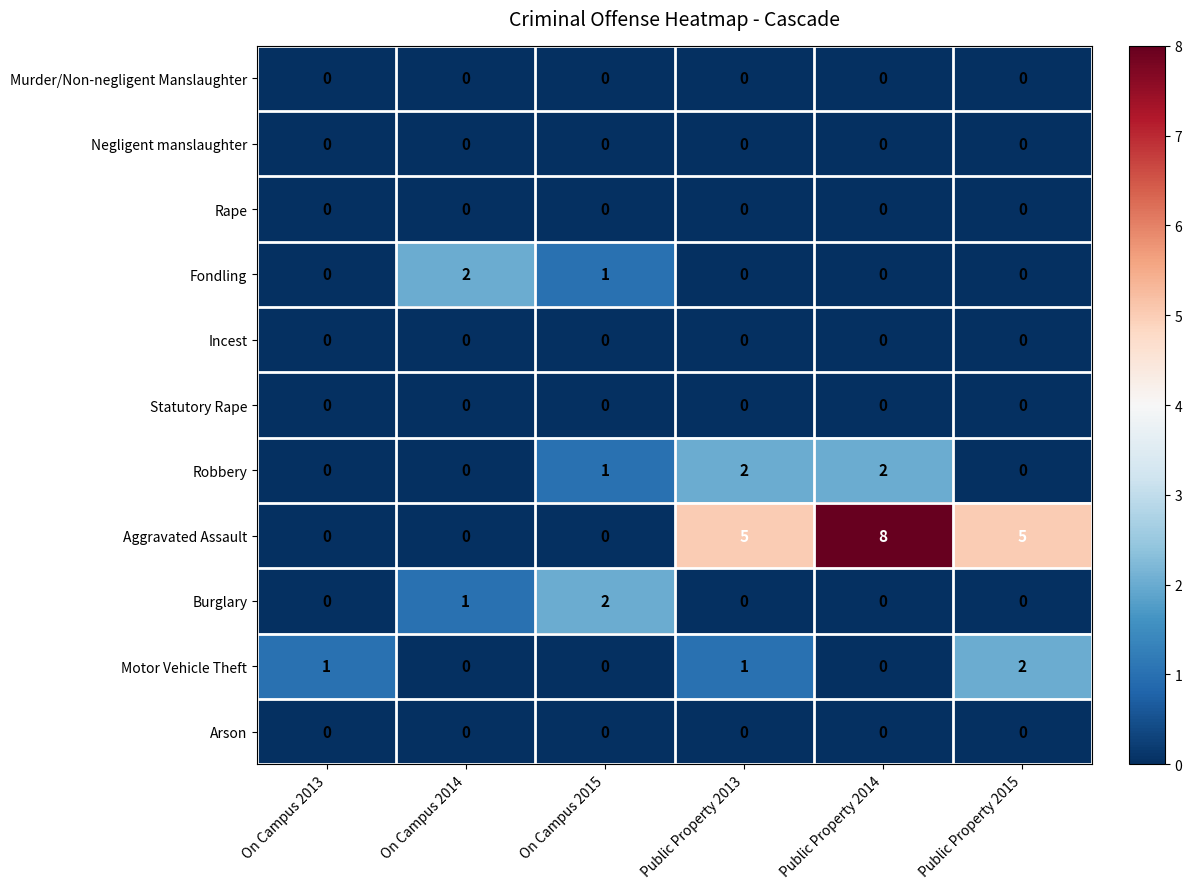

Which category has the highest value across all series?

Public Property 2014